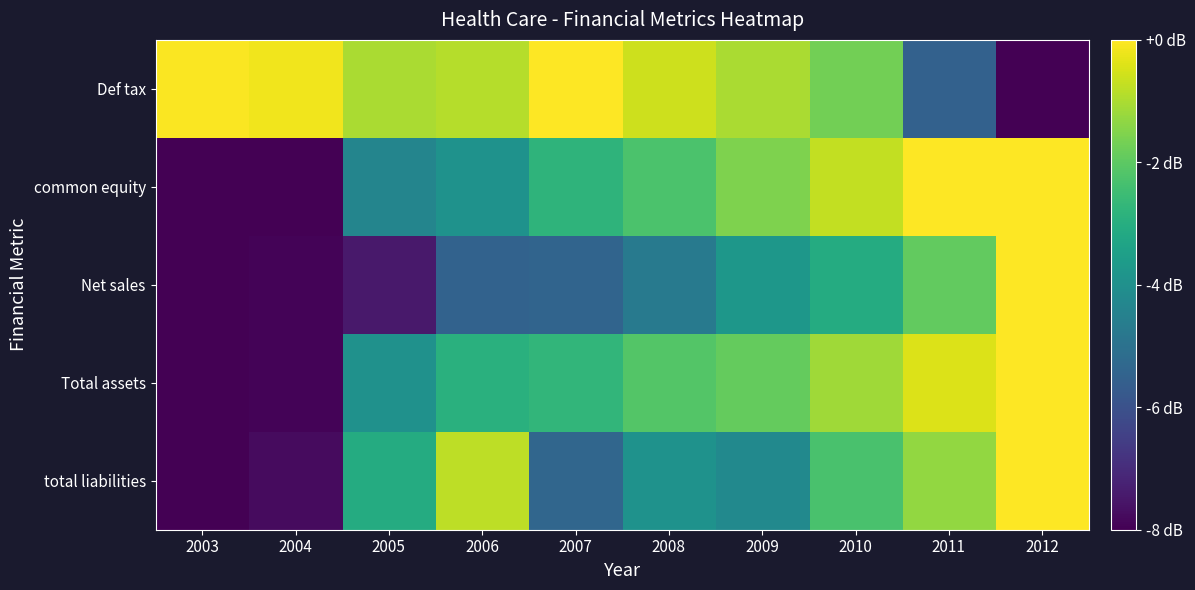

What is the difference between the highest and lowest values at 2007?

5.4